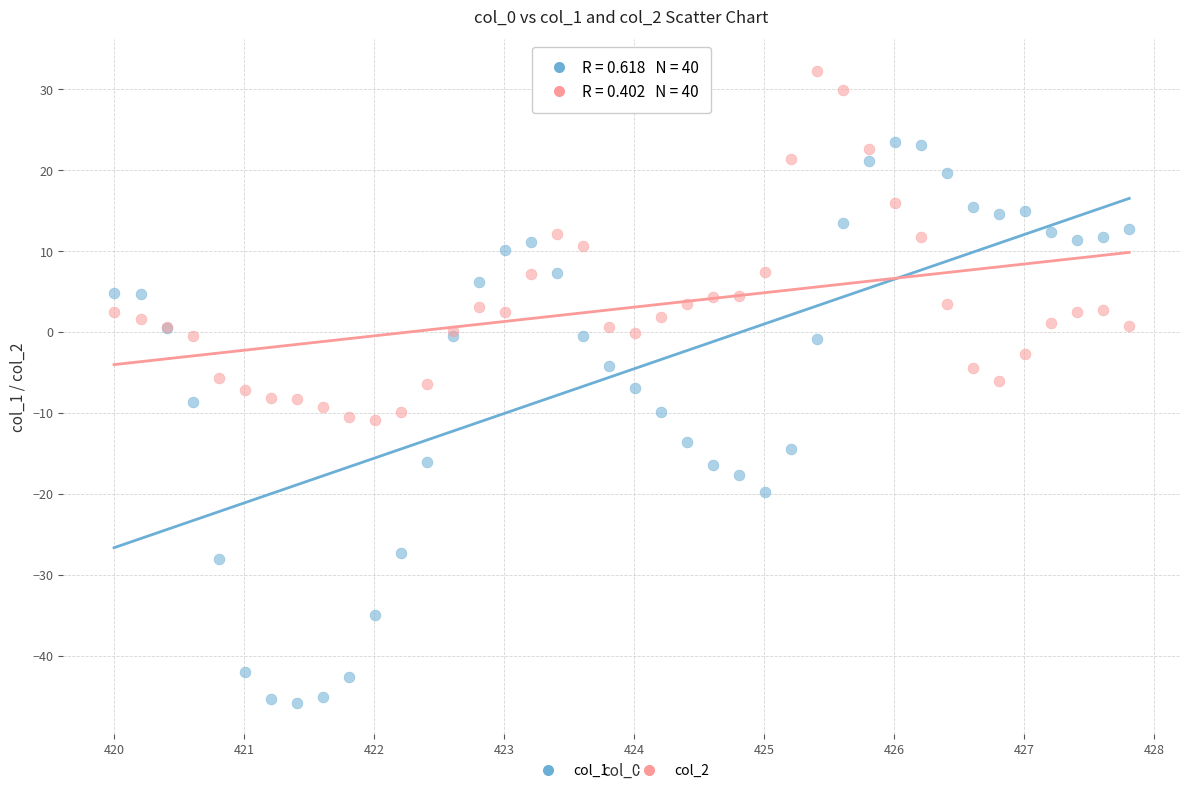

Which series reaches the minimum Y coordinate?

col_1